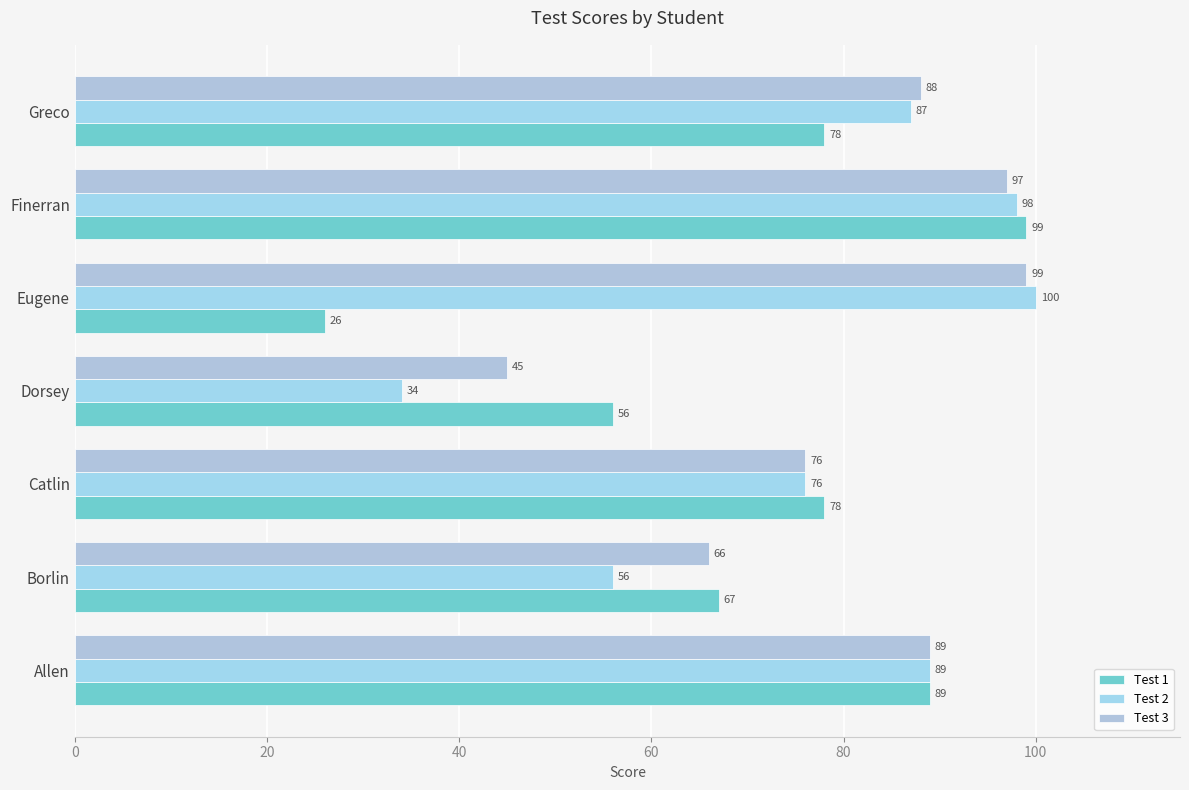

How many values in the Test 2 series are below 87?

3